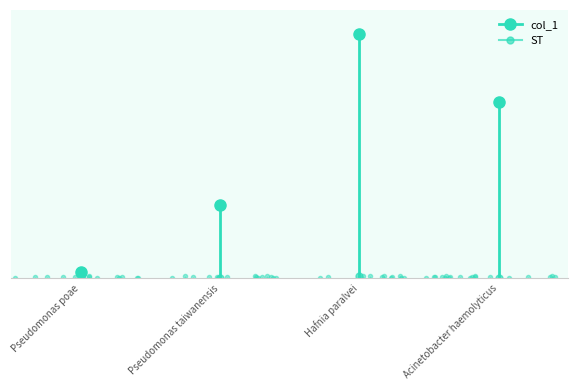

True or false: col_1 has more than 0 points higher than both neighbors.

True